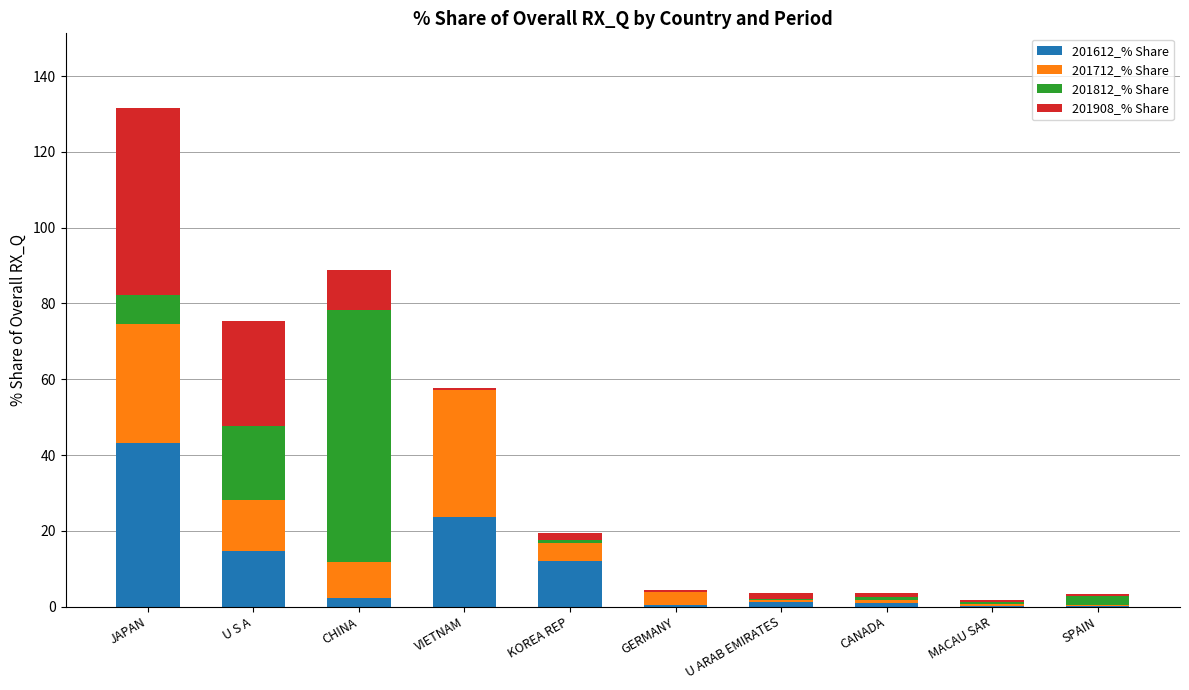

What is the highest value of the 201612_% Share series?

43.1